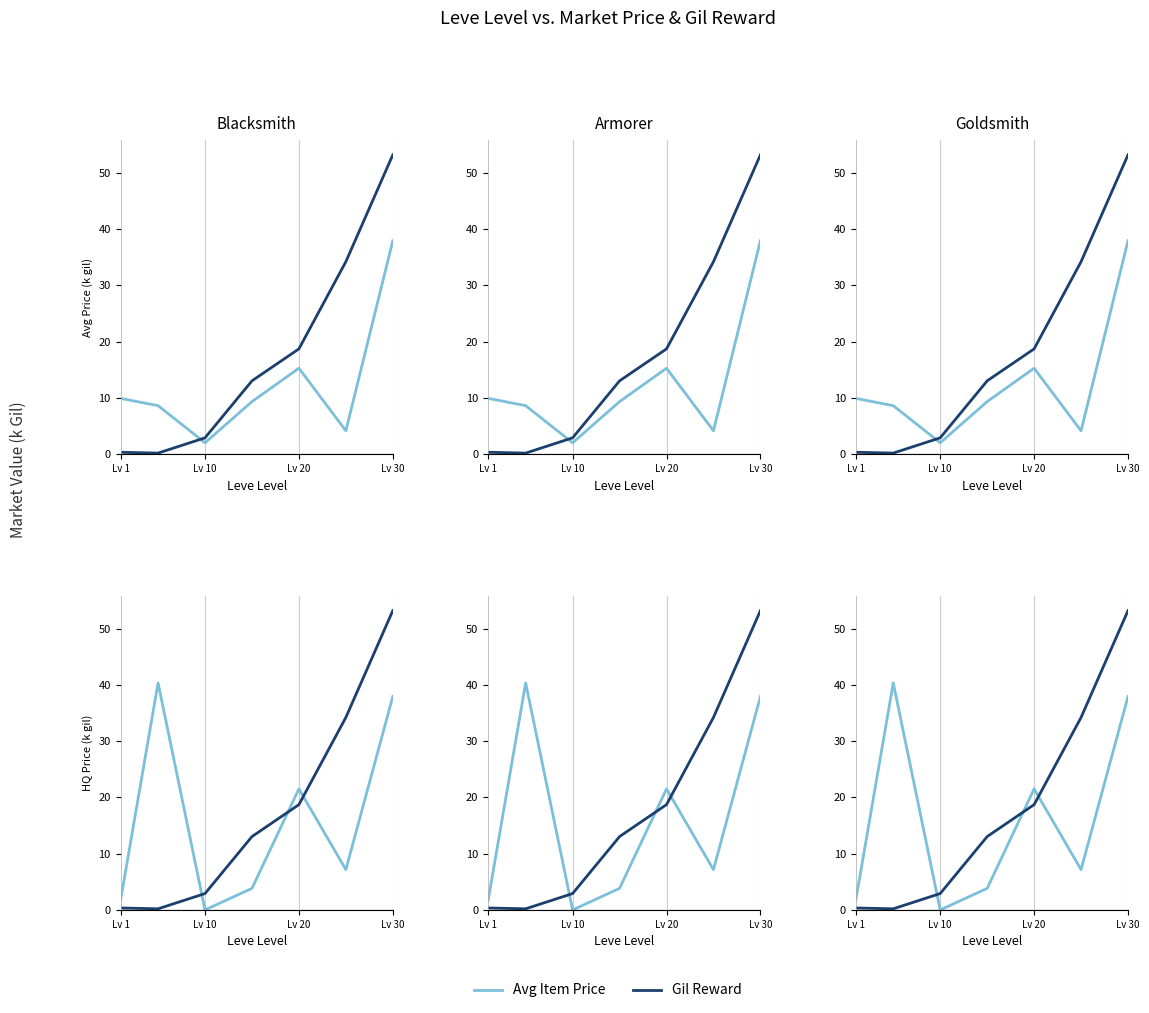

Where is Avg Price NQ nearest to the value 19?

Lv 20